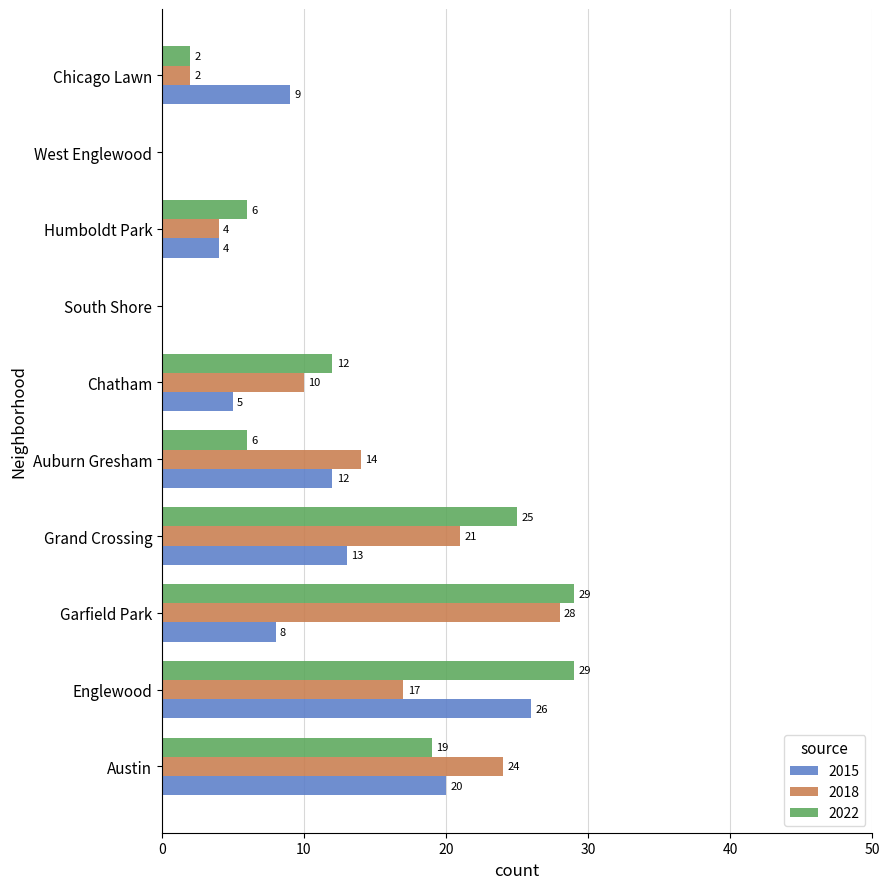

Which series changed the most between Auburn Gresham and Chatham?

2015